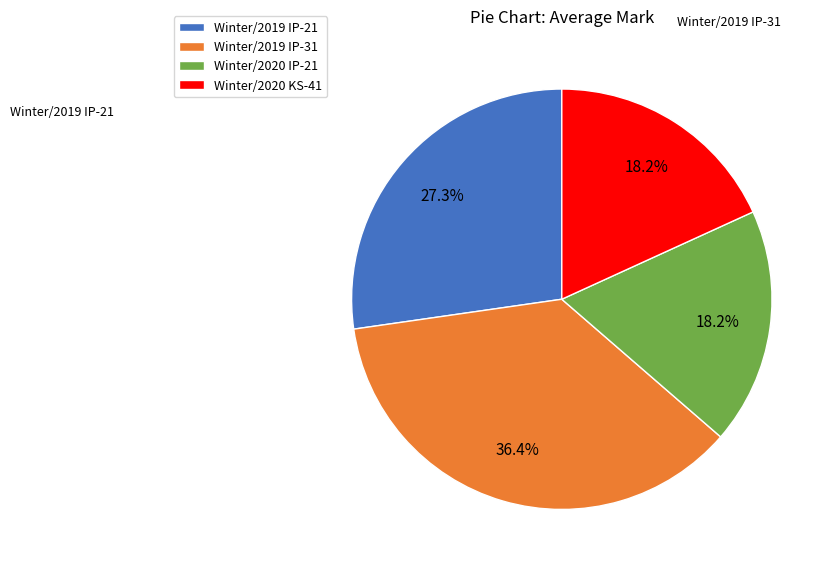

To the nearest percent, what is the combined percentage of Winter/2019 IP-21 and Winter/2019 IP-31?

64%